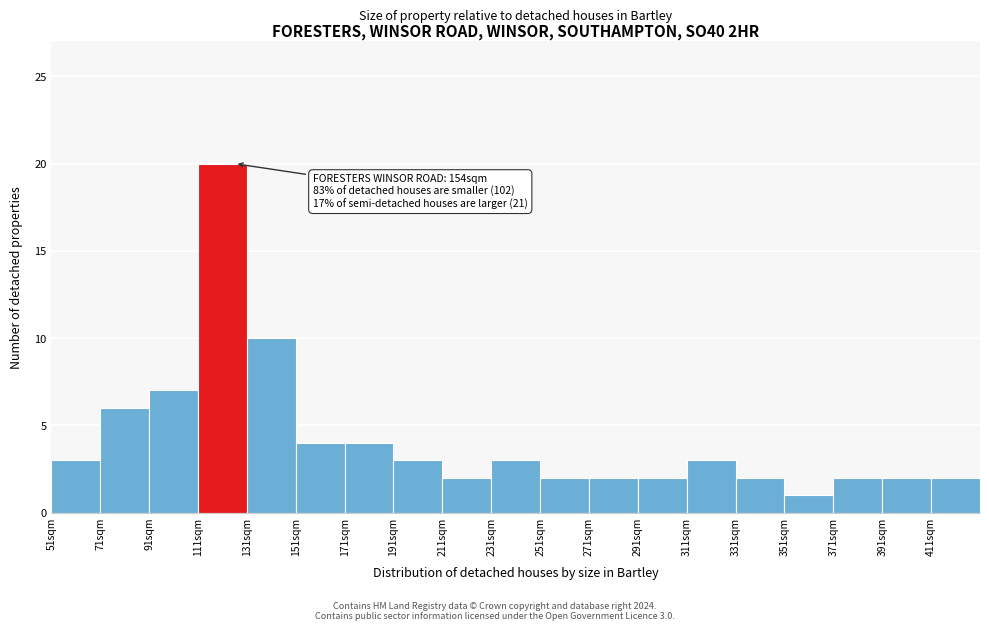

Over which range of the x-axis is the bar tallest?

111 to 131